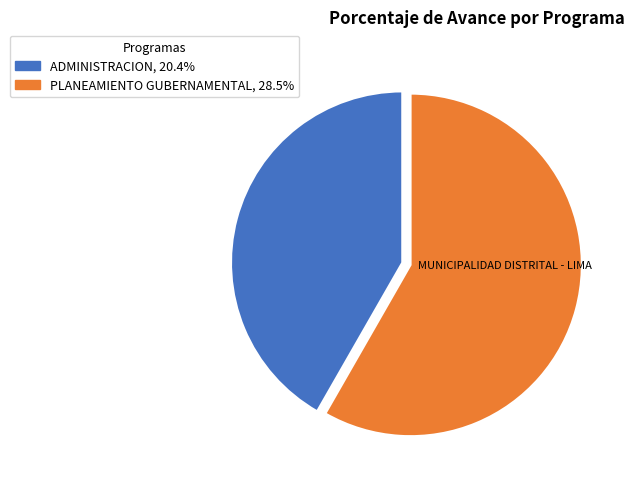

Is there a majority slice in this chart?

Yes